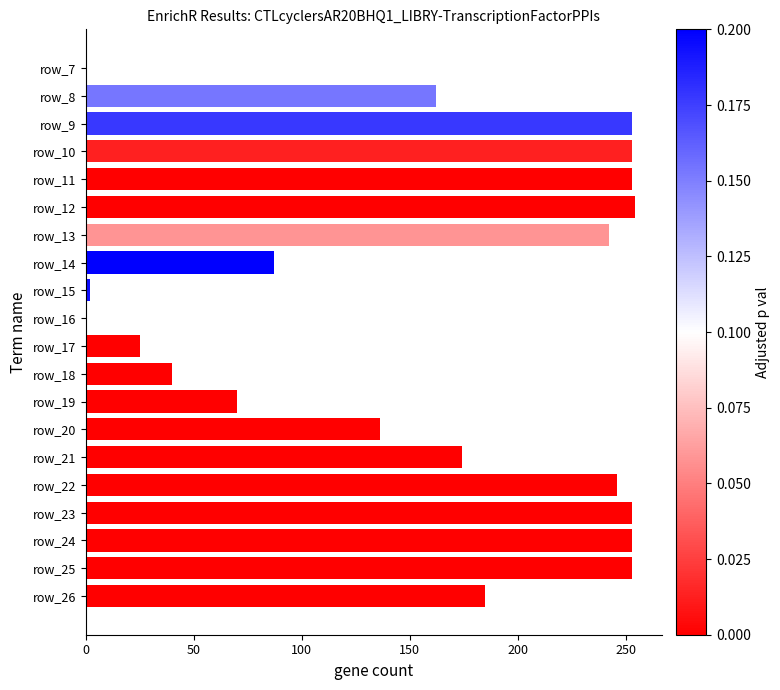

What is the maximum value shown in the chart?

254